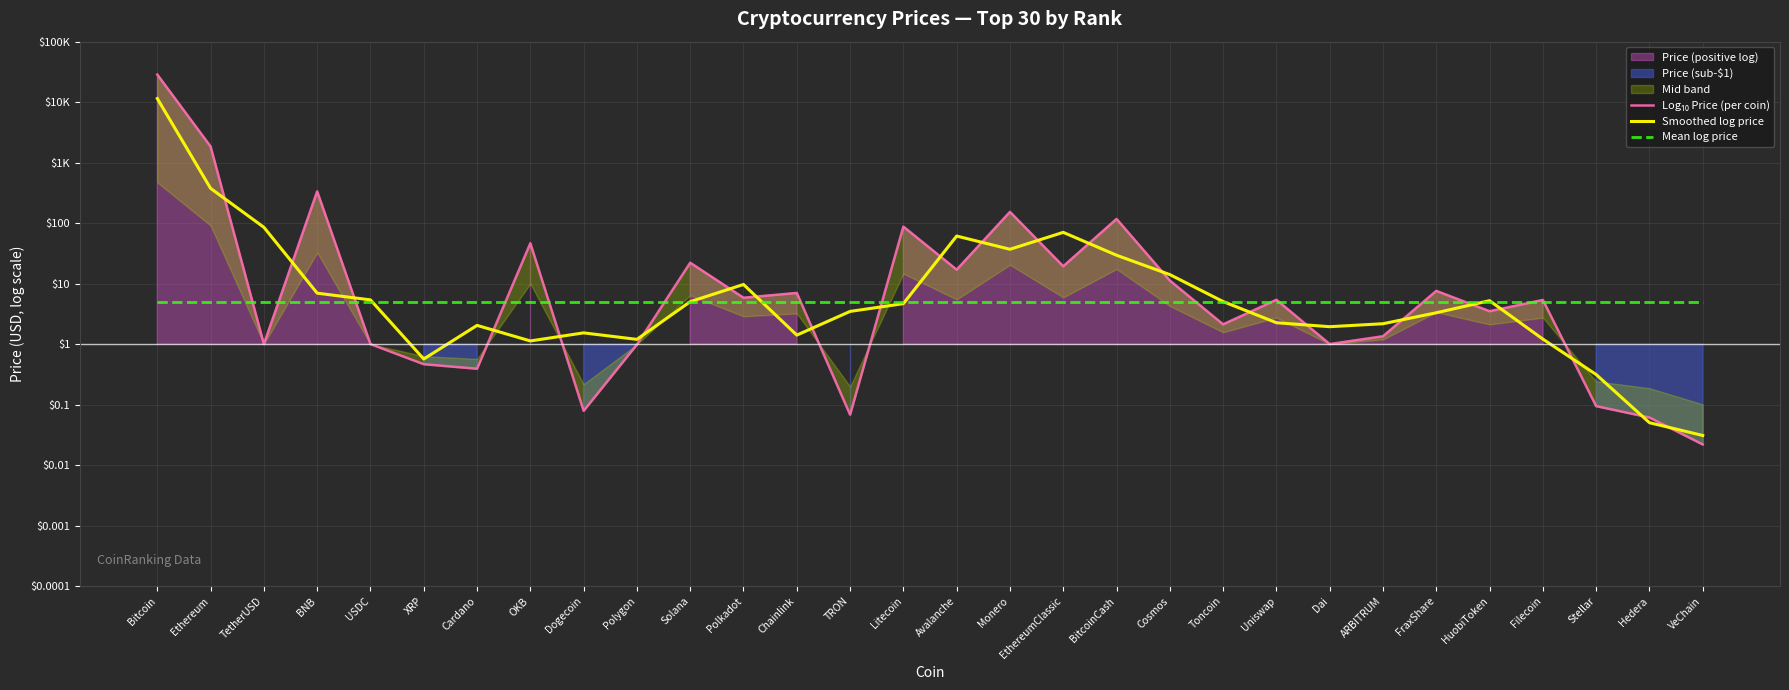

At EthereumClassic, list the series in order from smallest to largest.

Mean log price, Log₁₀ Price (per coin), Smoothed log price